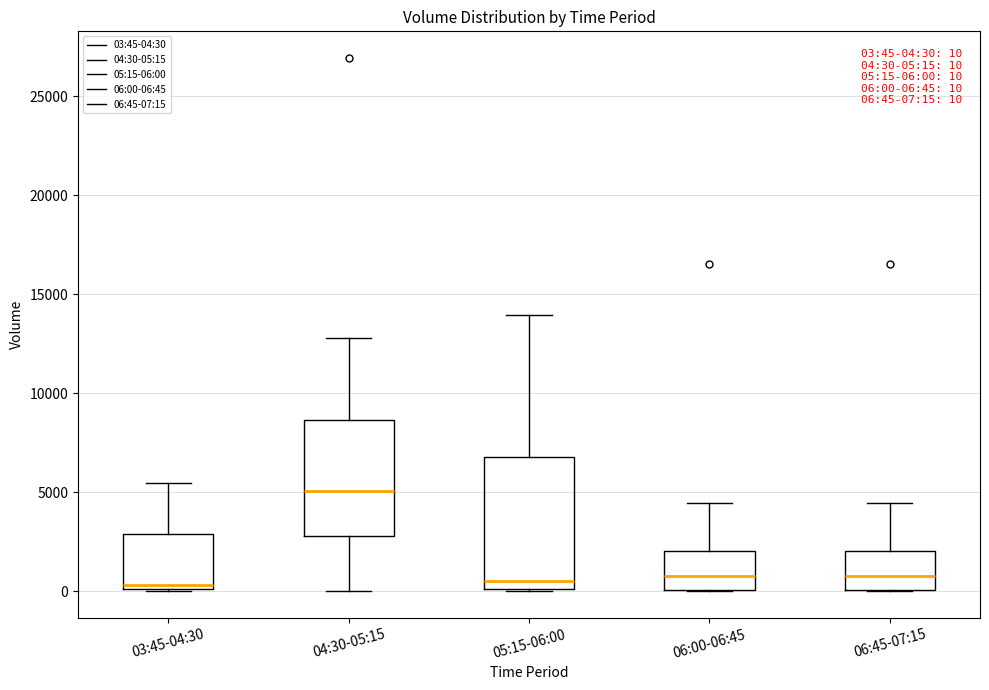

Comparing the boxes themselves (not the whiskers), which one is the tallest?

05:15-06:00